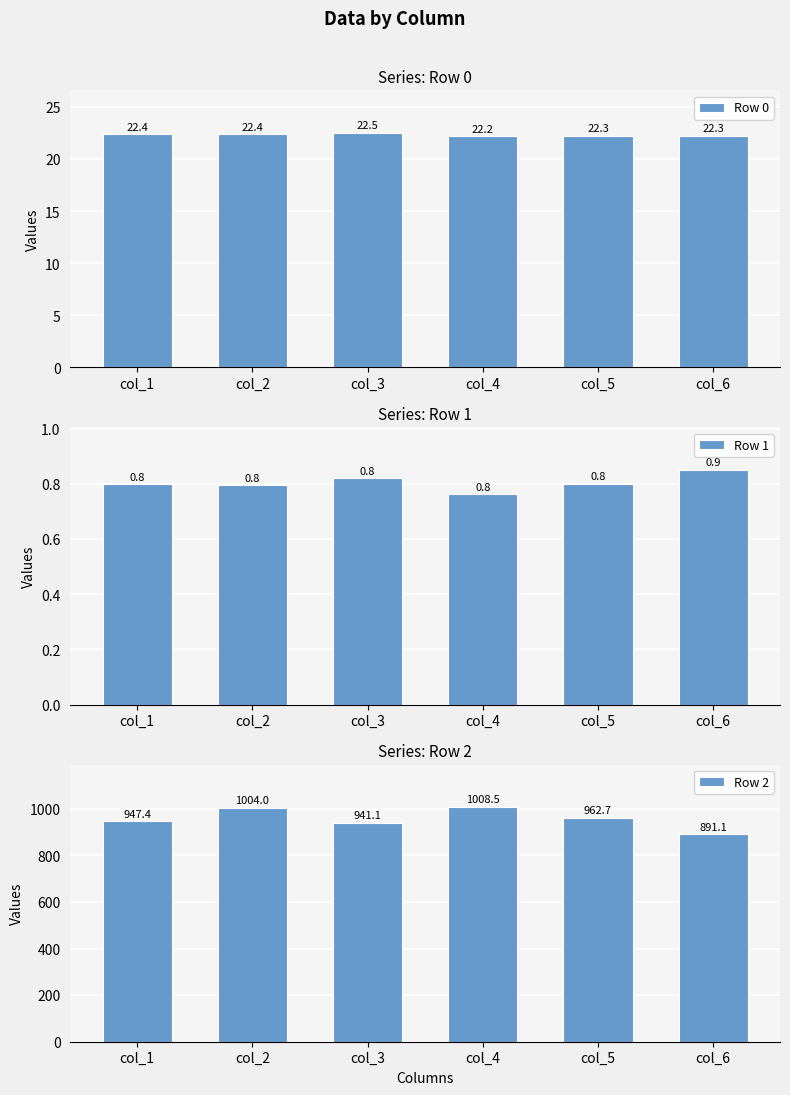

Which series has the largest total across all categories?

Row 2